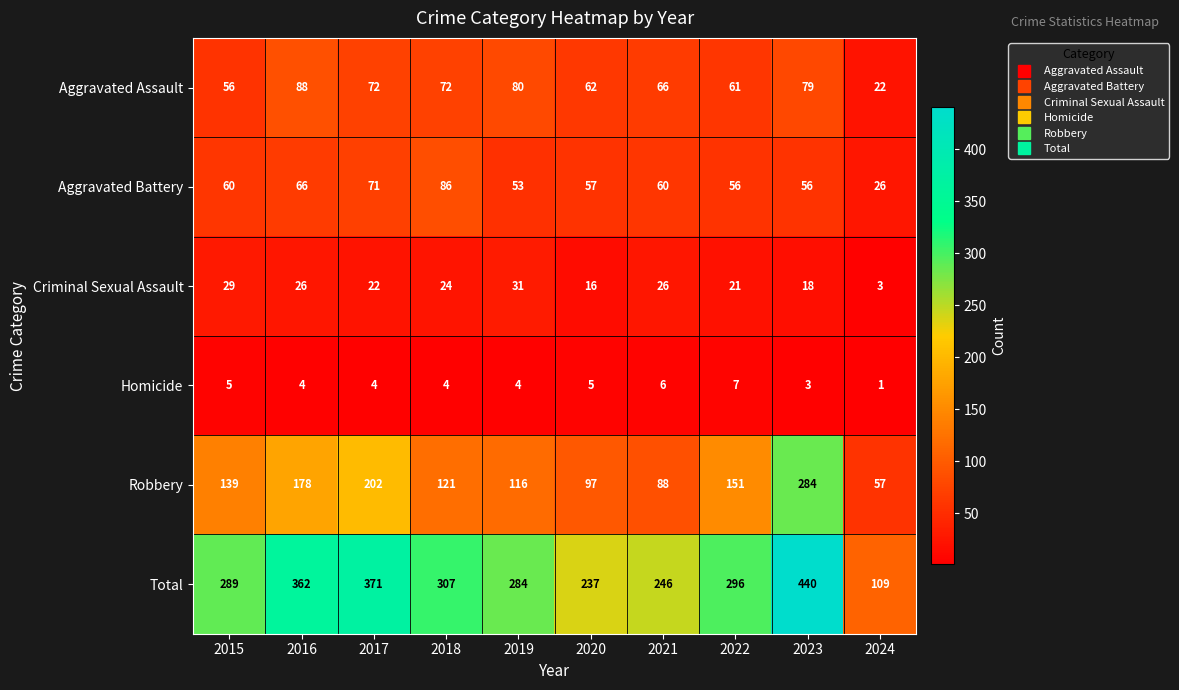

At 2020, list the series in order from largest to smallest.

Total, Robbery, Aggravated Assault, Aggravated Battery, Criminal Sexual Assault, Homicide